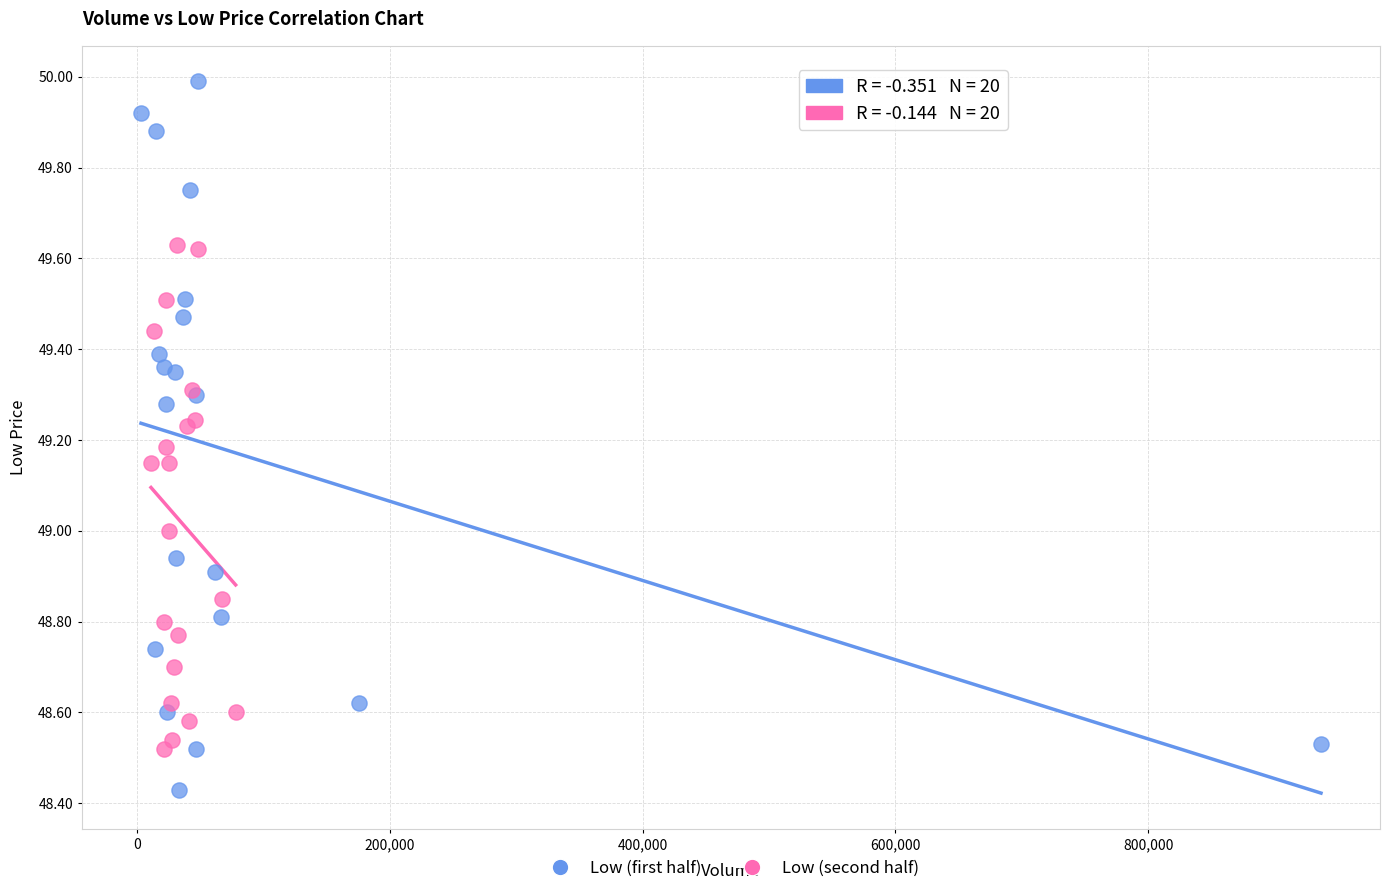

Which series reaches the minimum Y coordinate?

Low (first half)